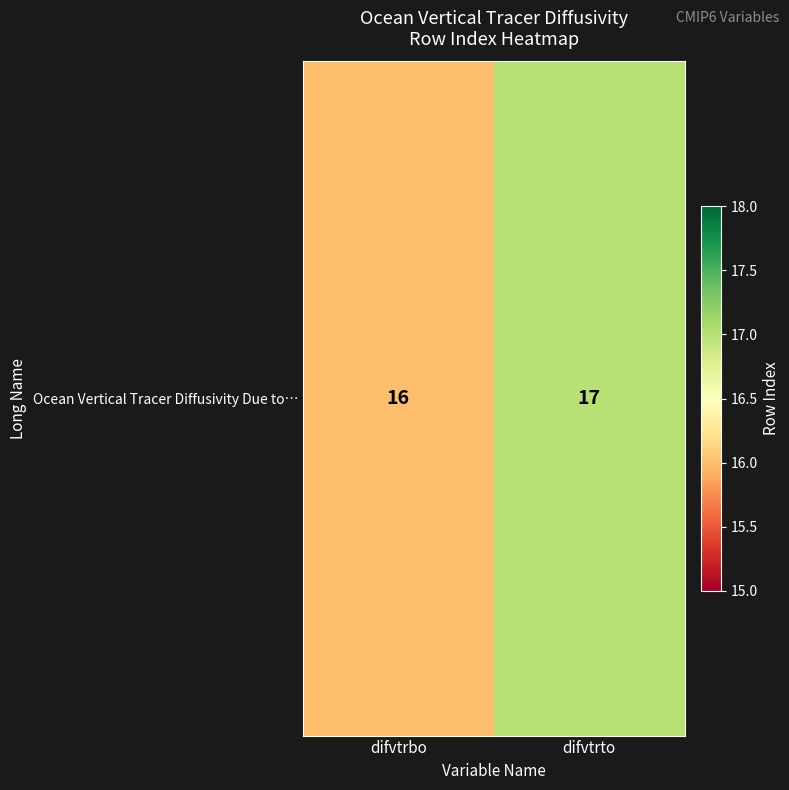

What is the smallest value displayed?

16